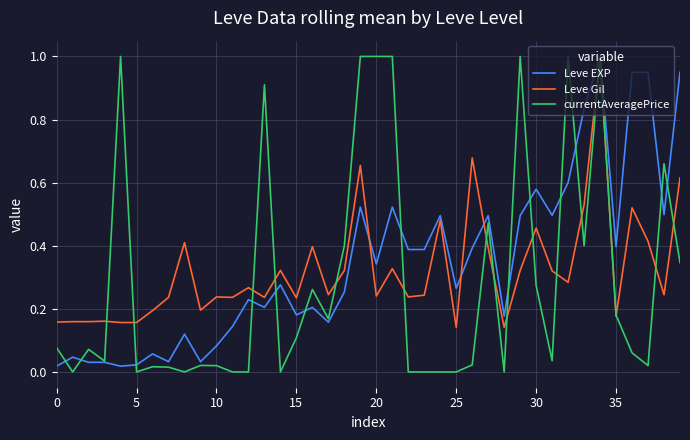

Which series has the largest range (max minus min)?

currentAveragePrice